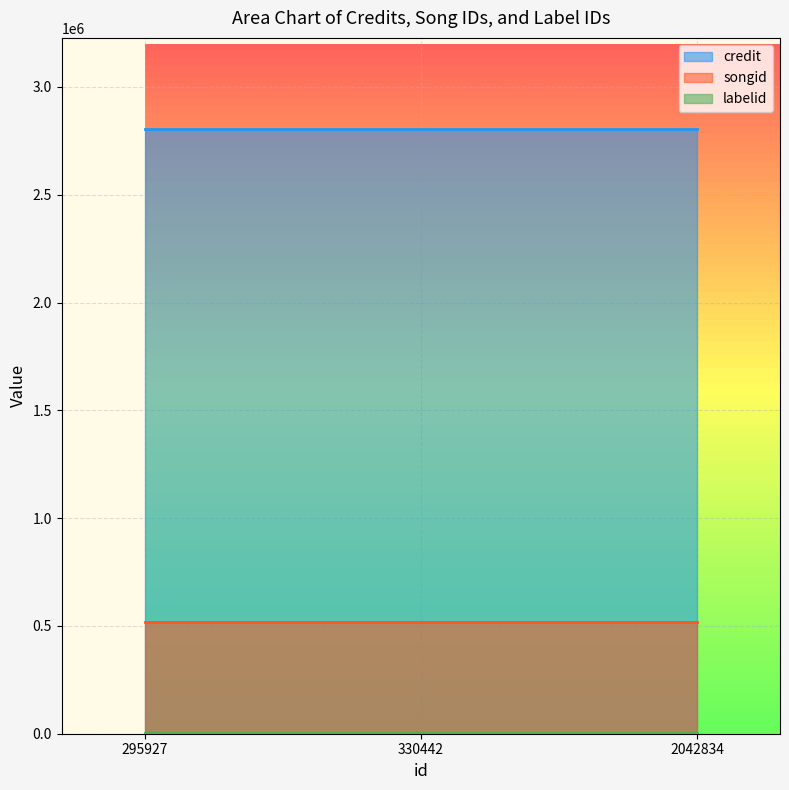

The value of credit at 2042834 is 4136135. True or false?

False